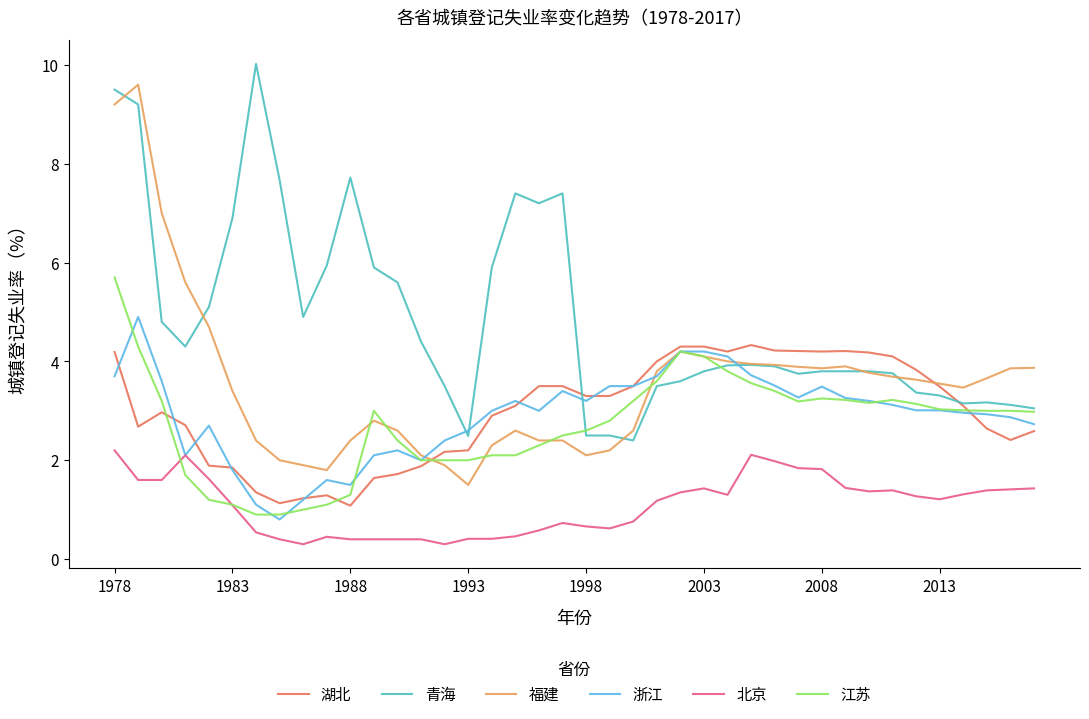

True or false: 福建 has more than 1 points higher than both neighbors.

True